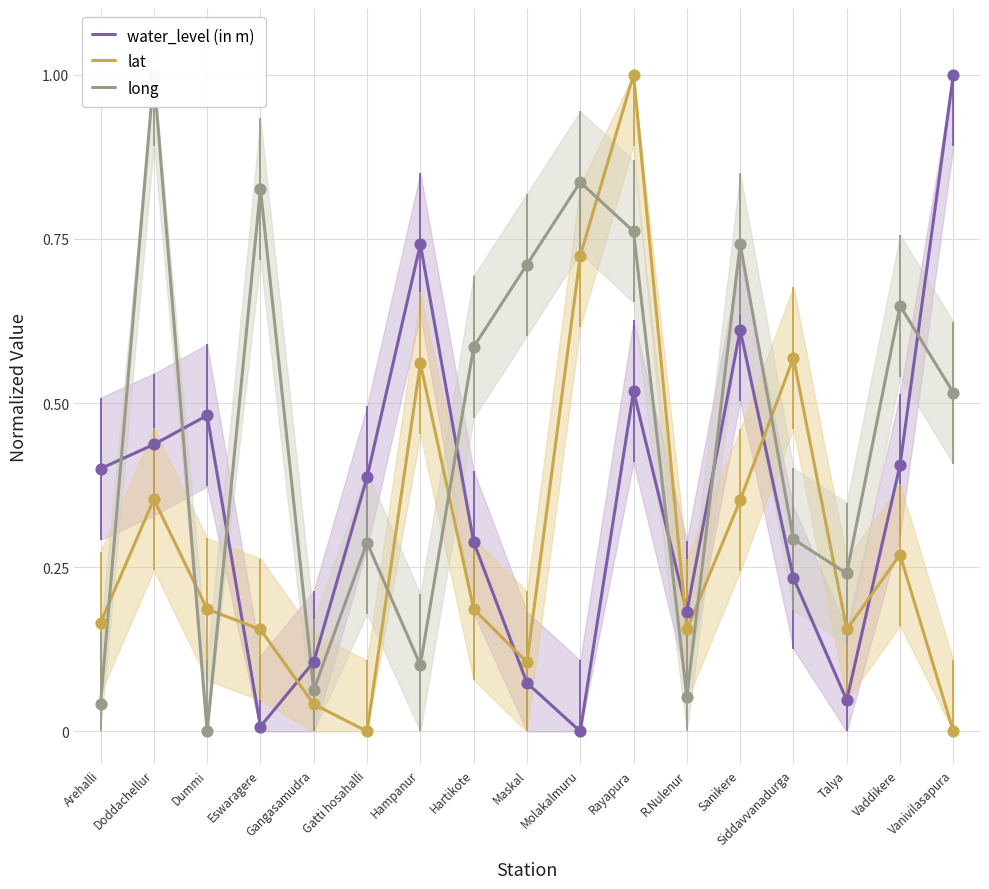

What are all the series names shown in the legend?

water_level (in m), lat, long